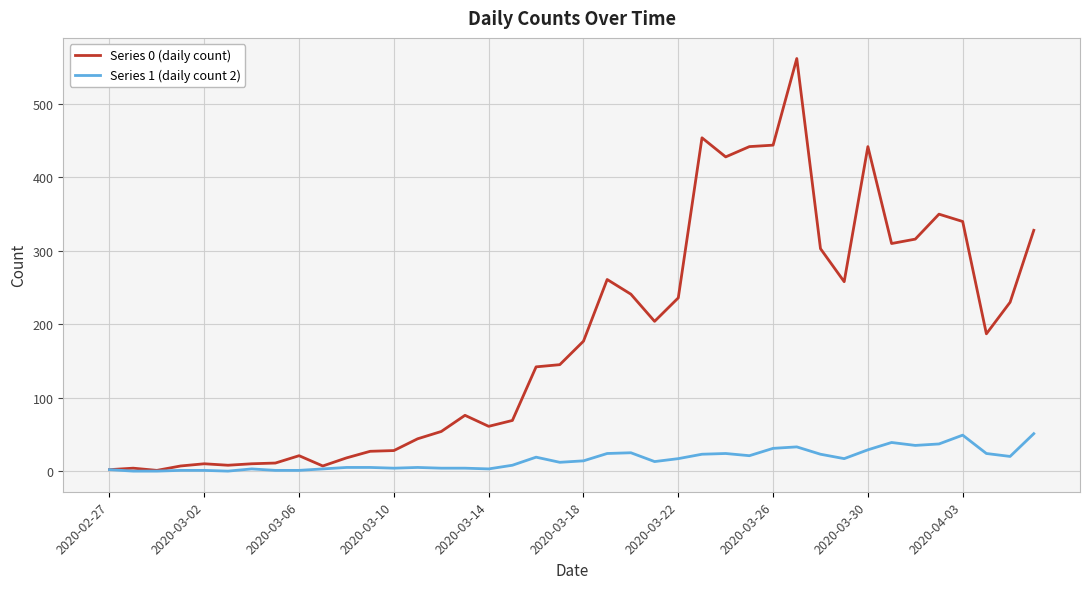

What are all the series names shown in the legend?

Series 0 (daily count), Series 1 (daily count 2)